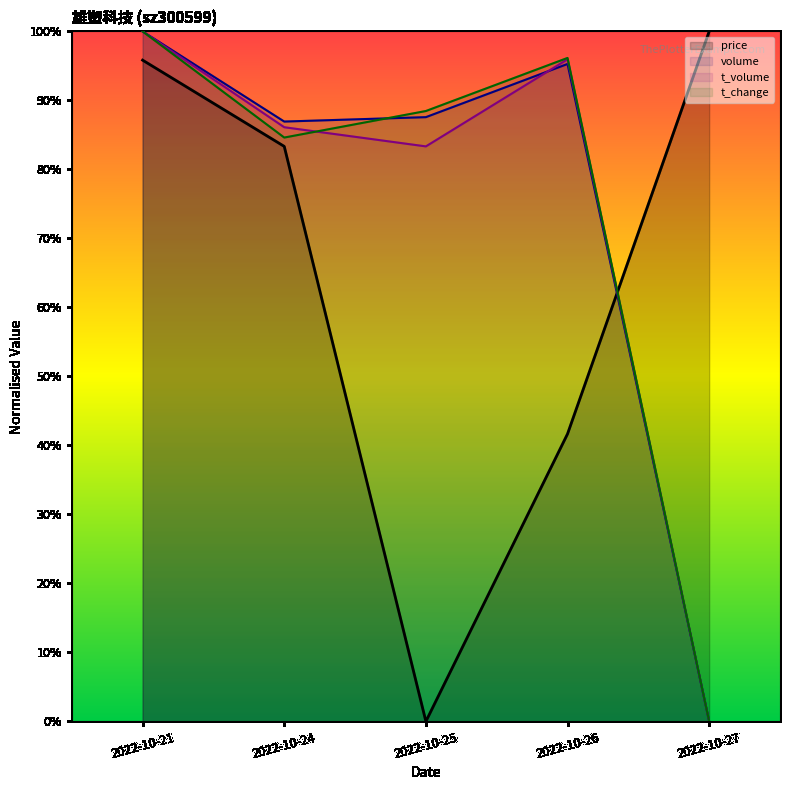

Reading left to right, what are all the values shown in this chart?

price: 2022-10-21=95.8	2022-10-24=83.3	2022-10-25=0.0	2022-10-26=41.7	2022-10-27=100.0
volume: 2022-10-21=100.0	2022-10-24=86.9	2022-10-25=87.6	2022-10-26=95.3	2022-10-27=0.0
t_volume: 2022-10-21=100.0	2022-10-24=86.1	2022-10-25=83.3	2022-10-26=96.0	2022-10-27=0.0
t_change: 2022-10-21=100.0	2022-10-24=84.6	2022-10-25=88.5	2022-10-26=96.2	2022-10-27=0.0